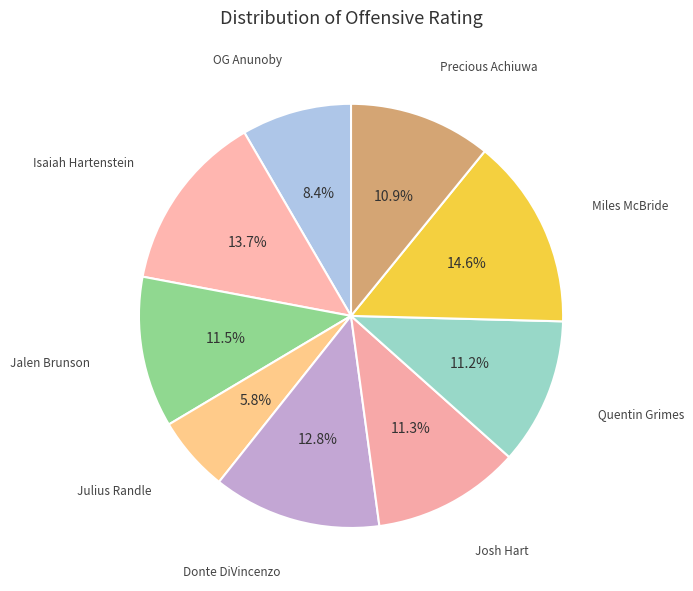

Approximately how many times larger is the value at Julius Randle compared to Isaiah Hartenstein?

0.4